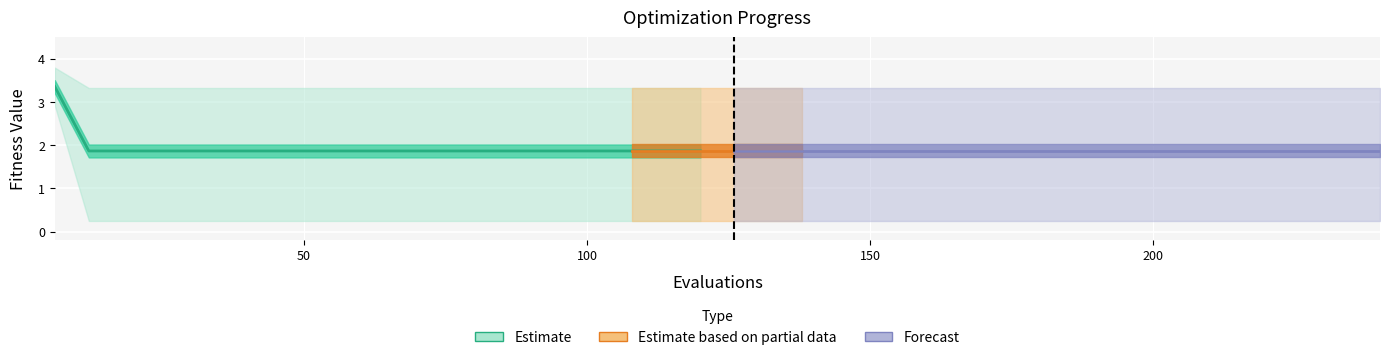

Is the value of best at 54 greater than the value of mean at 108?

No